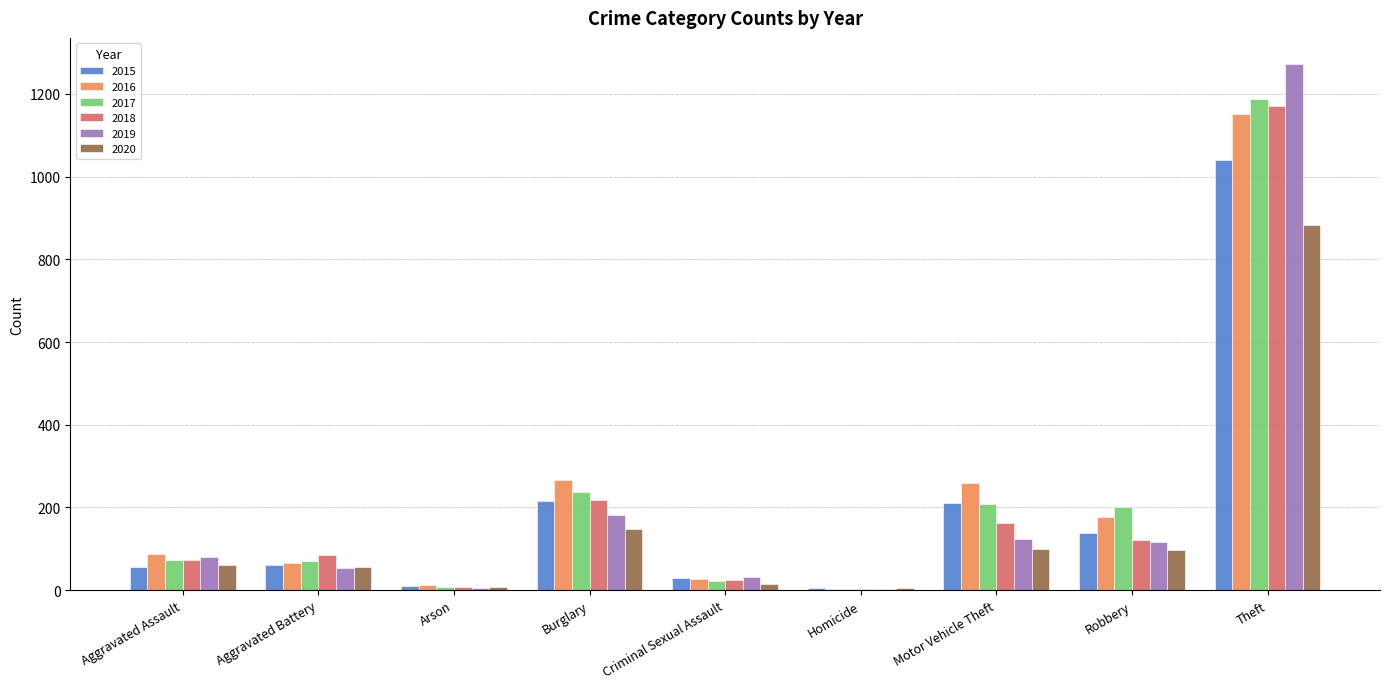

What is the spread (max minus min) of values at Aggravated Assault?

32